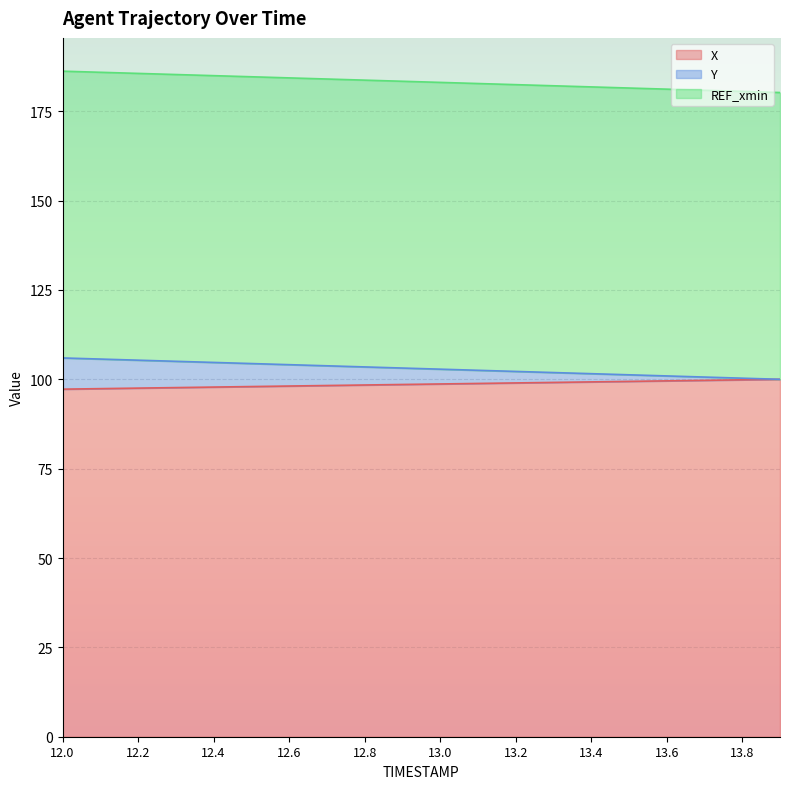

What is the lowest value of the X series?

97.2